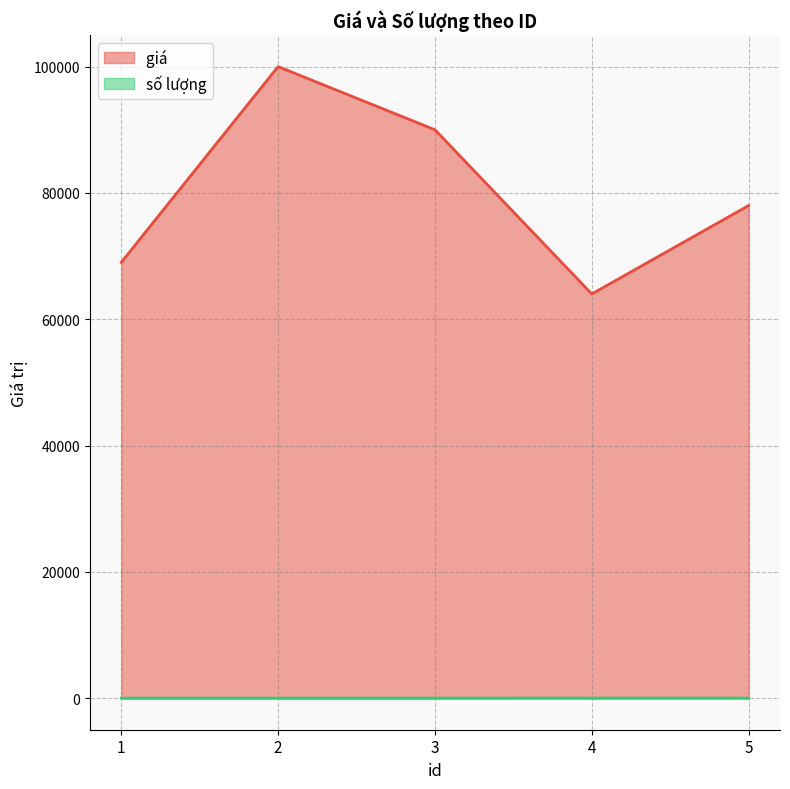

True or false: số lượng and giá  intersect in this chart.

False